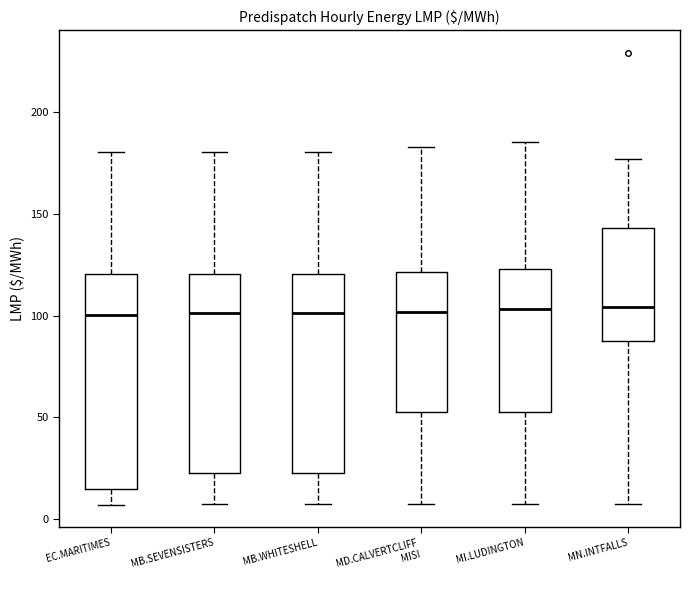

Where does the median line of the box for MB.SEVENSISTERS sit on the y-axis? The values are not printed on the chart, so give them approximately, as read against the axis.

100